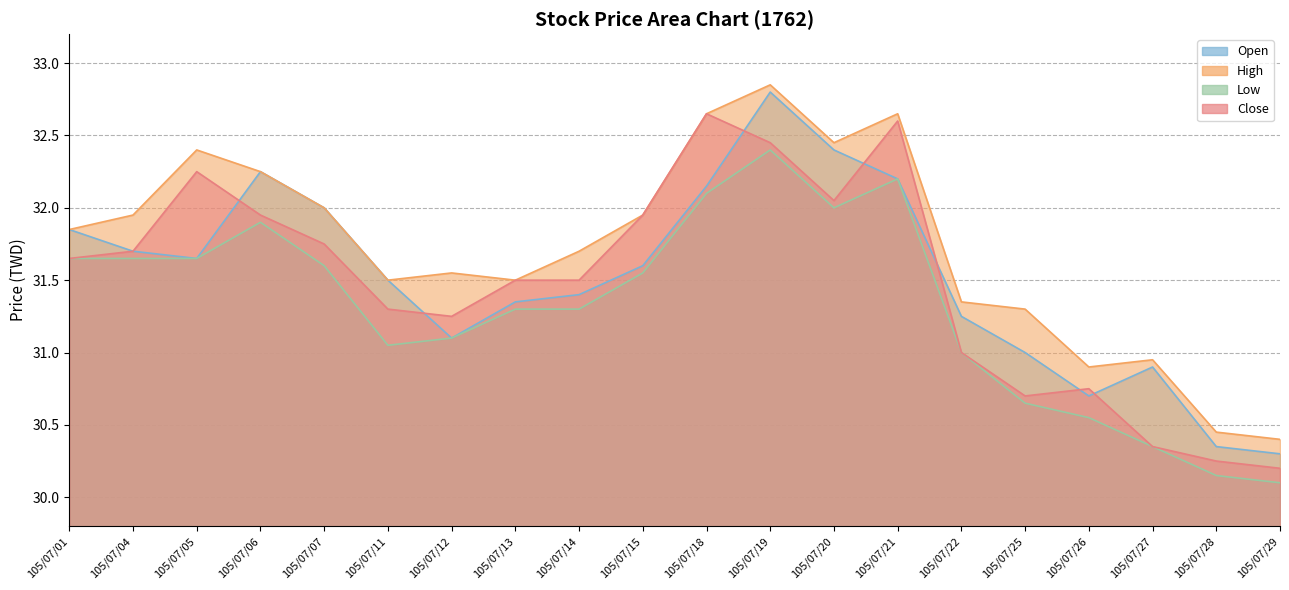

True or false: Low and Open intersect in this chart.

False